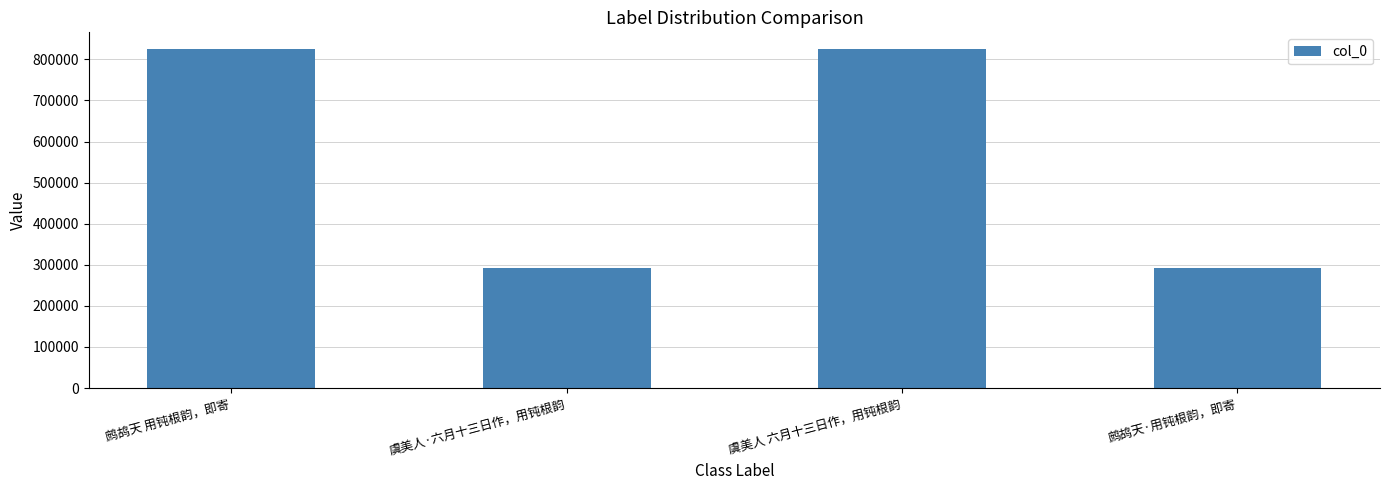

What is the sum of the values at 鹧鸪天·用钝根韵，即寄 and 虞美人 六月十三日作，用钝根韵?

1115938